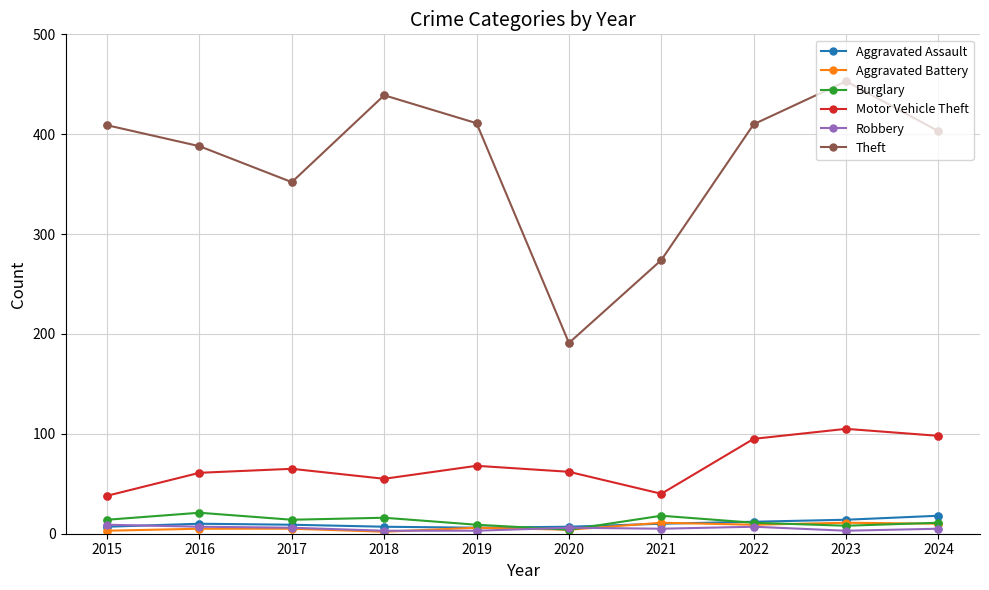

Between 2017 and 2018, which series saw the biggest shift?

Theft